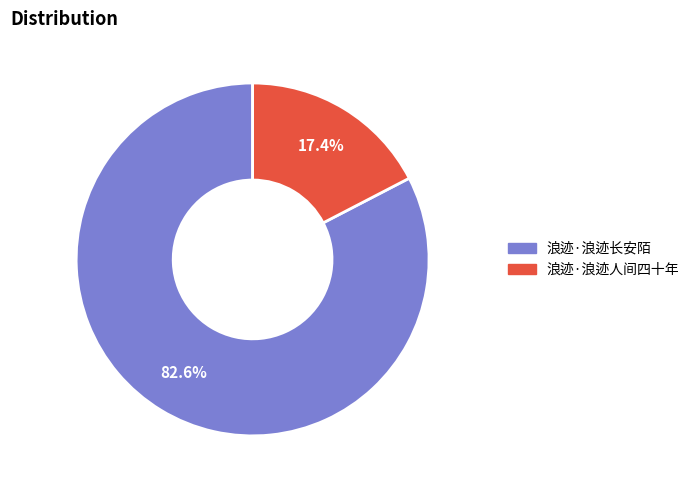

Count the number of slices in the pie.

2